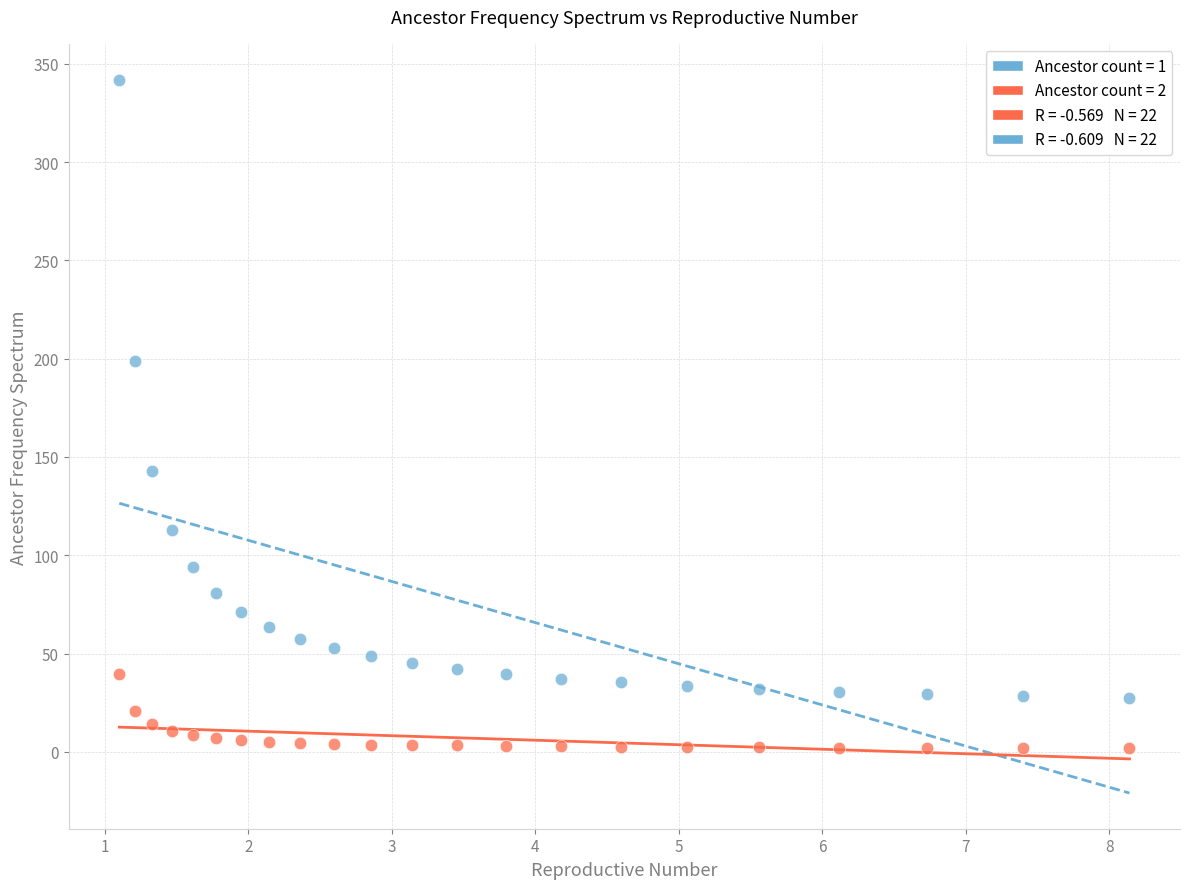

Which series reaches the minimum Y coordinate?

Ancestor count = 2